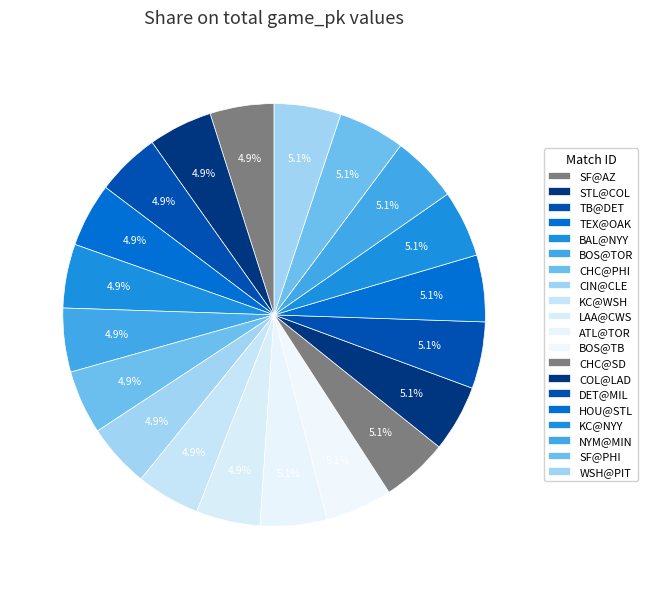

How many slices are in this pie chart?

20